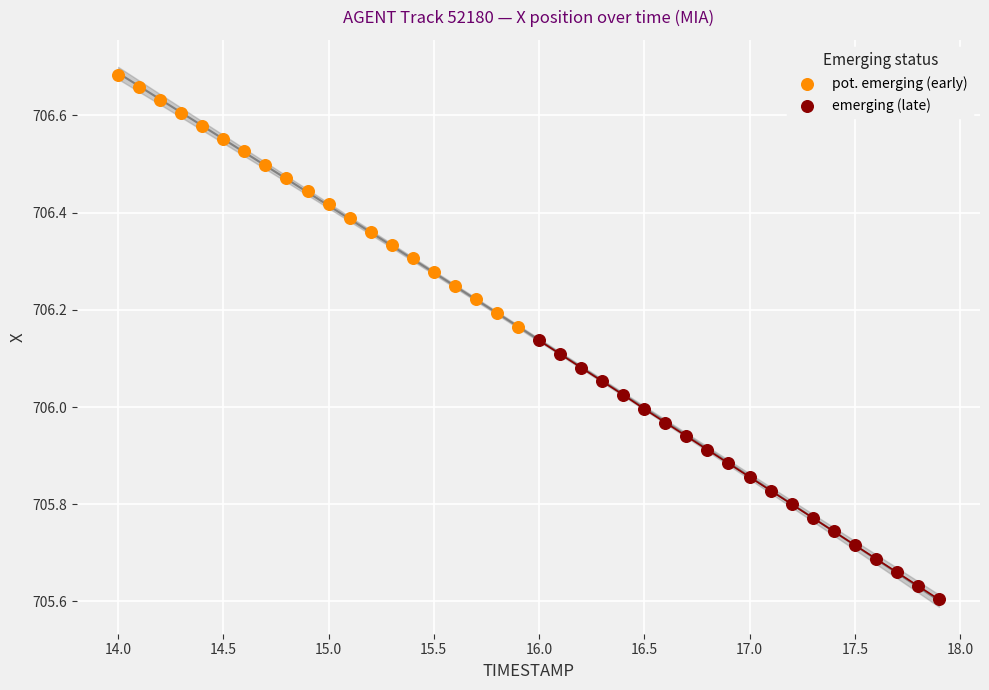

Which series reaches the maximum Y coordinate?

pot. emerging (early)